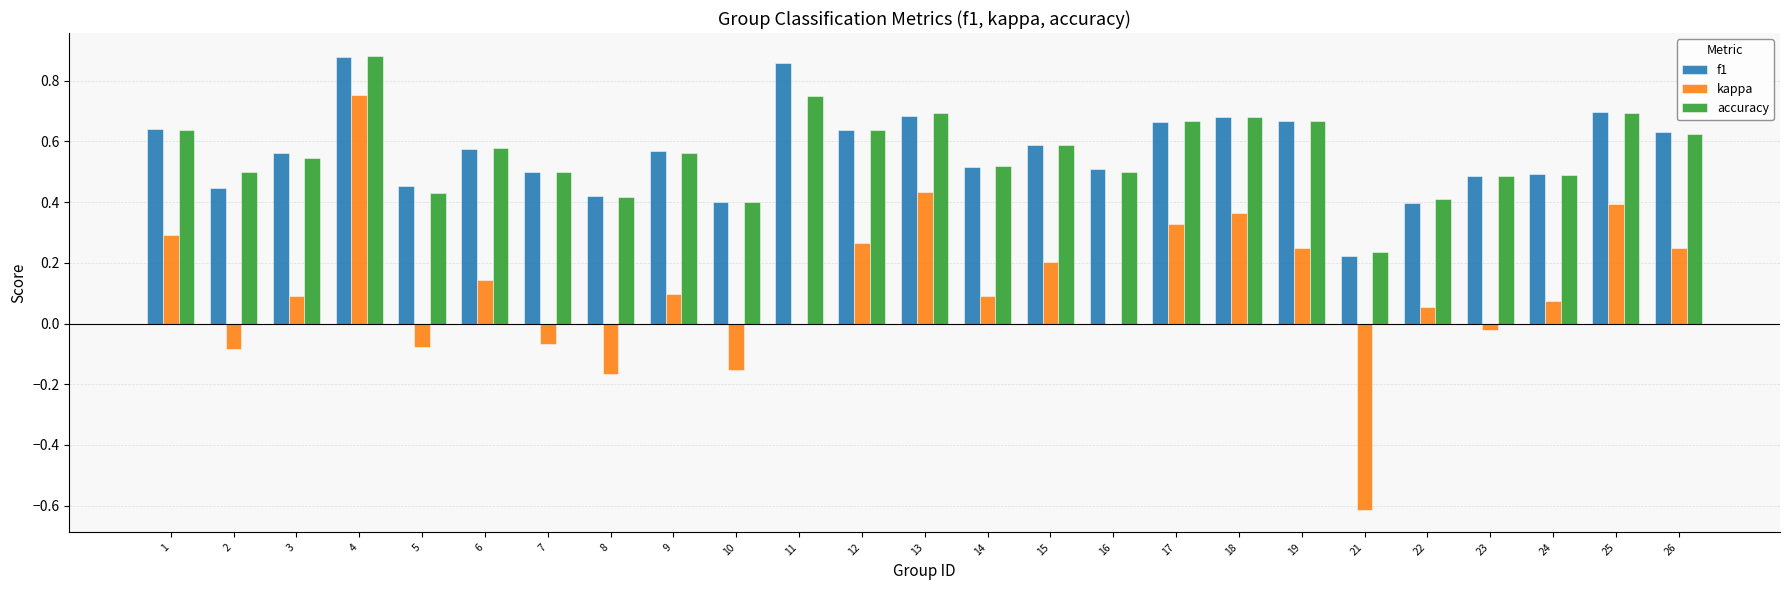

At which category is the sum across all series the highest?

4